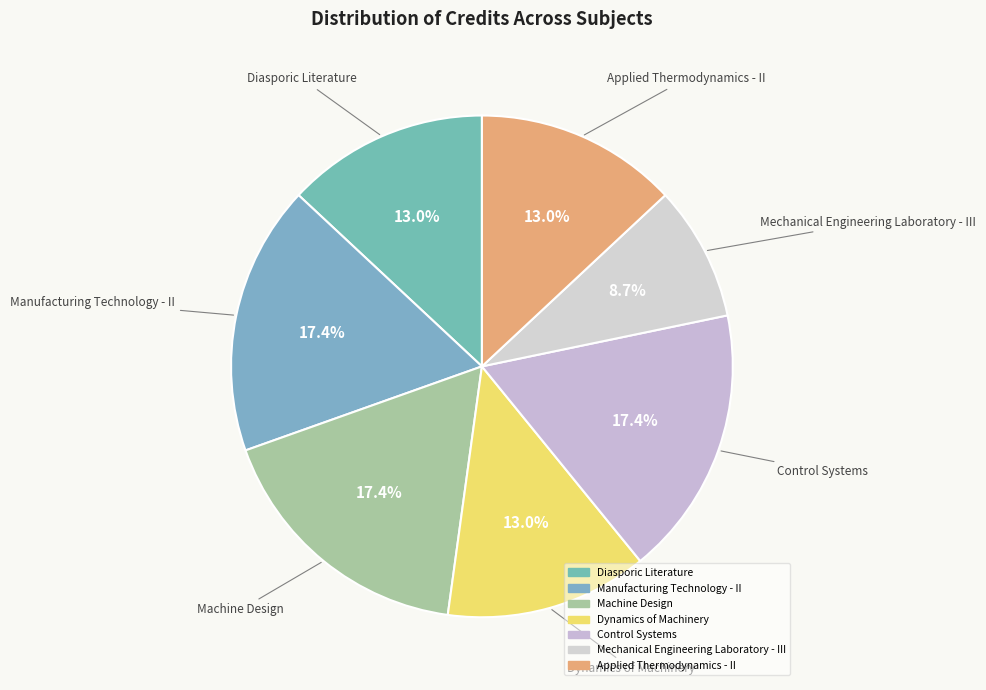

Which category has the smallest portion of the pie?

Mechanical Engineering Laboratory - III